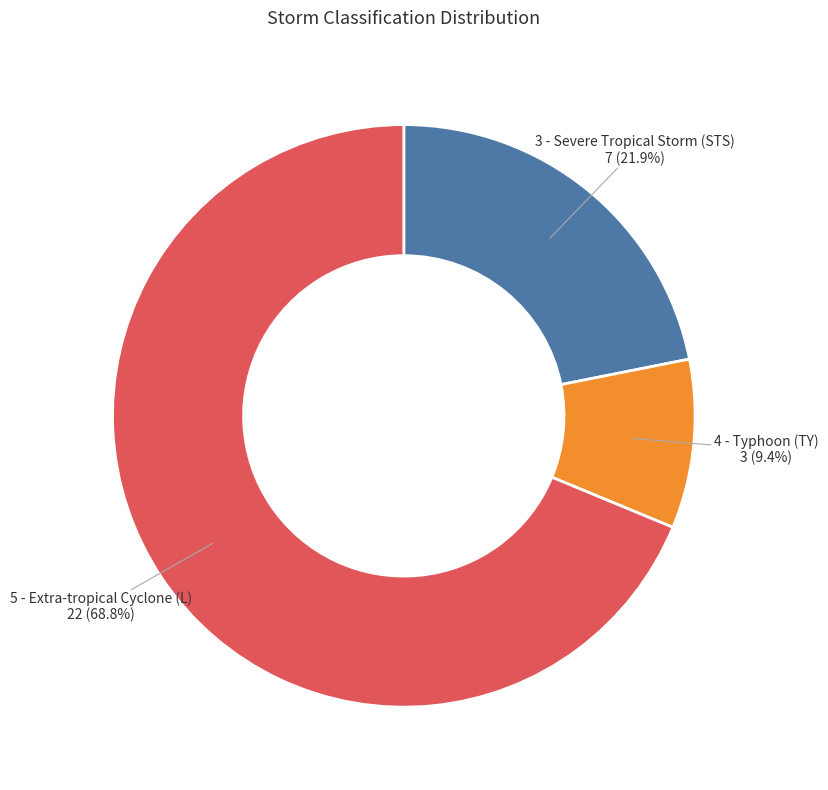

Is the sum of 4 - Typhoon (TY) and 3 - Severe Tropical Storm (STS) greater than half?

No